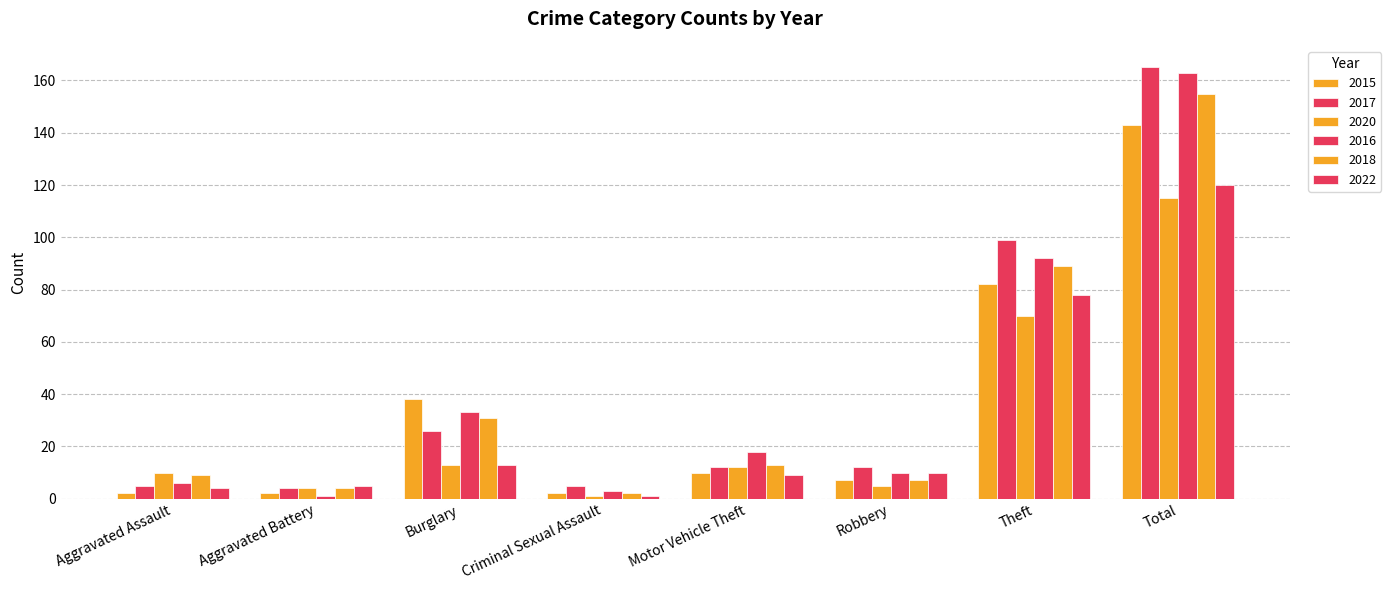

How many groups of bars are there?

8